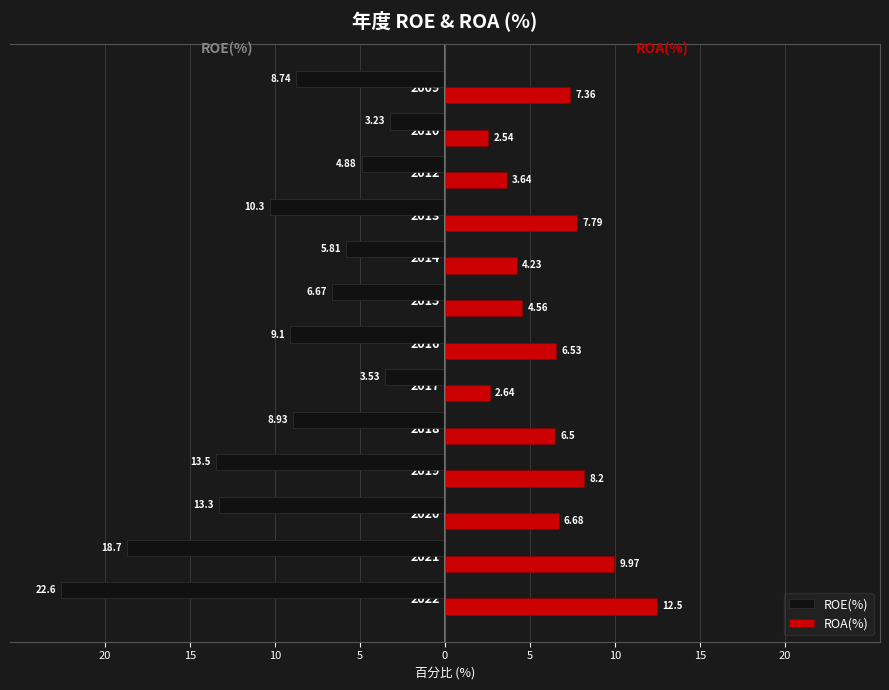

What are all the series names shown in the legend?

ROE(%), ROA(%)